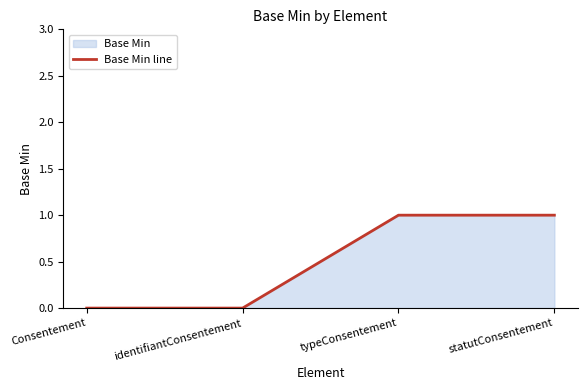

Is it true that the value at statutConsentement is 2?

False